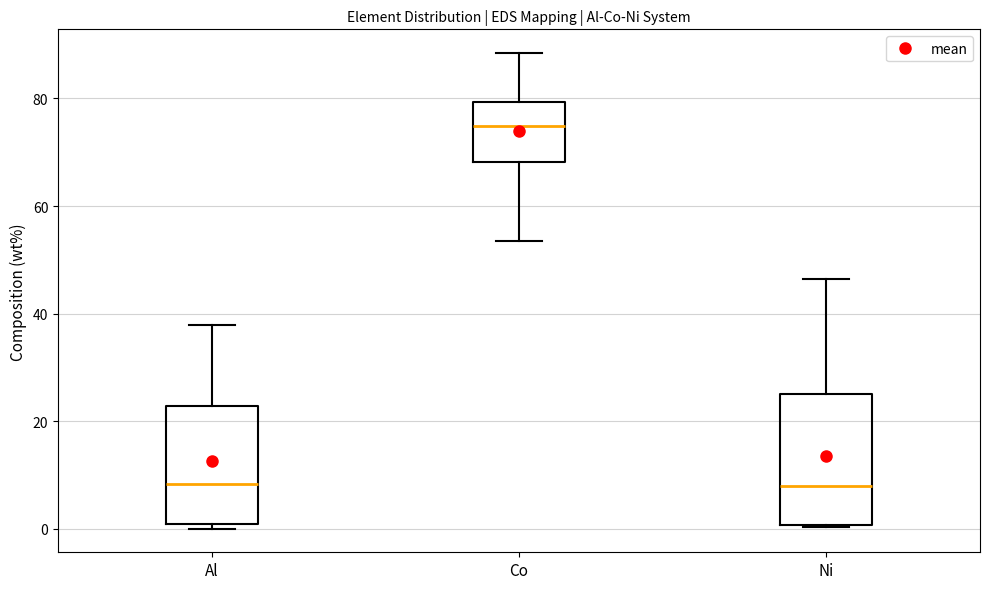

Reading left to right, read every box against the y-axis: the position of its median line, the range the box covers, and the ends of its whiskers. The values are not printed on the chart, so give them approximately, as read against the axis.

Al: median 8, box 0 to 22, whiskers 0 (just below the box's lower edge) to 38
Co: median 74, box 68 to 80, whiskers 54 to 88
Ni: median 8, box 0 to 26, whiskers 0 to 46